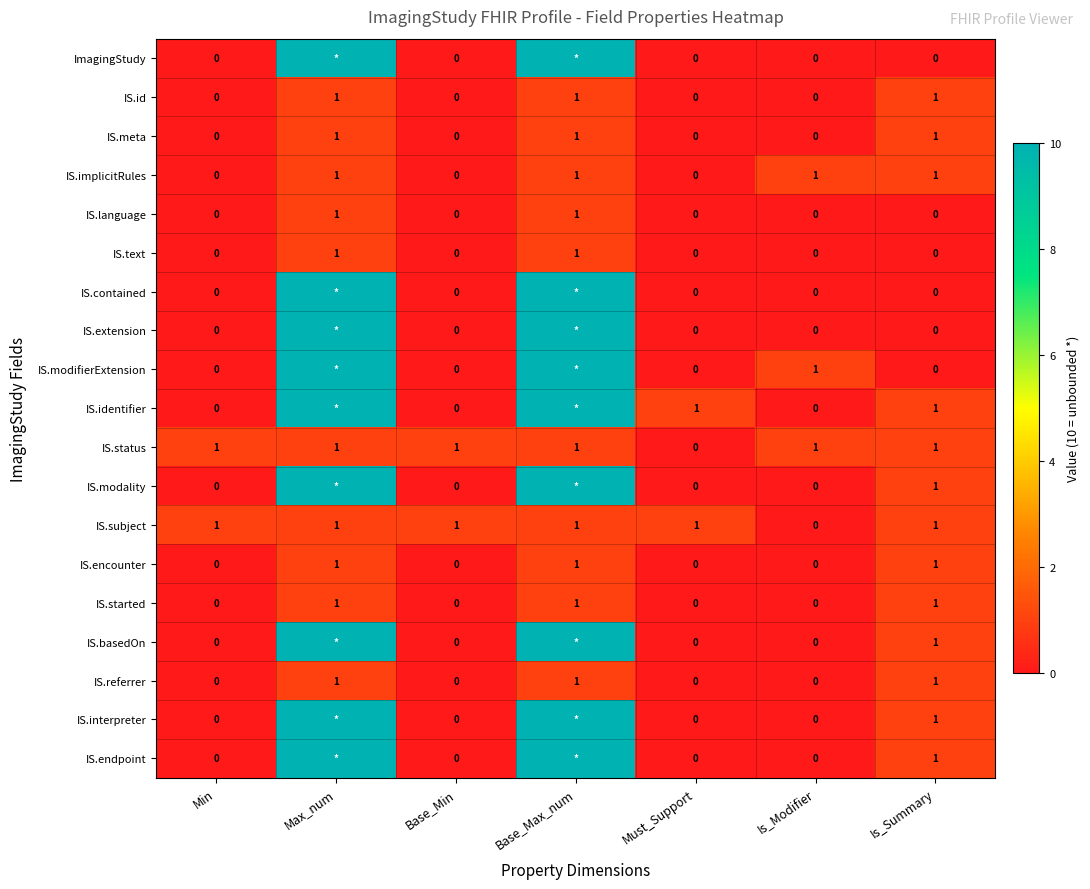

Is the value of IS.identifier at Must_Support greater than the value of IS.extension at Min?

Yes